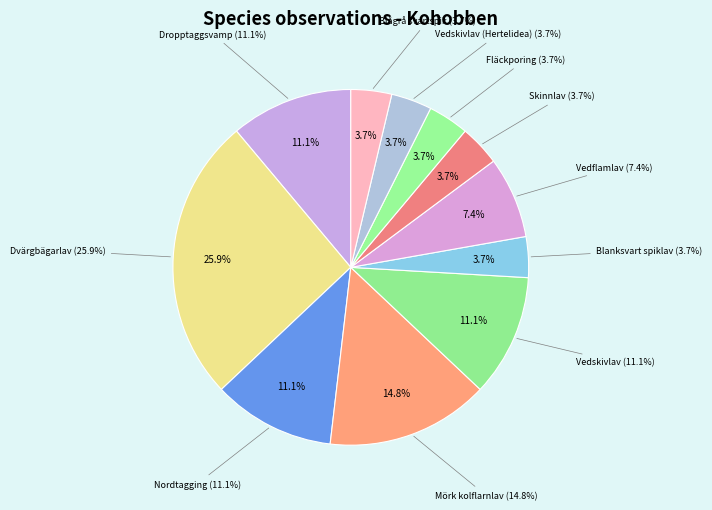

Is Dropptaggsvamp the majority of the pie?

No